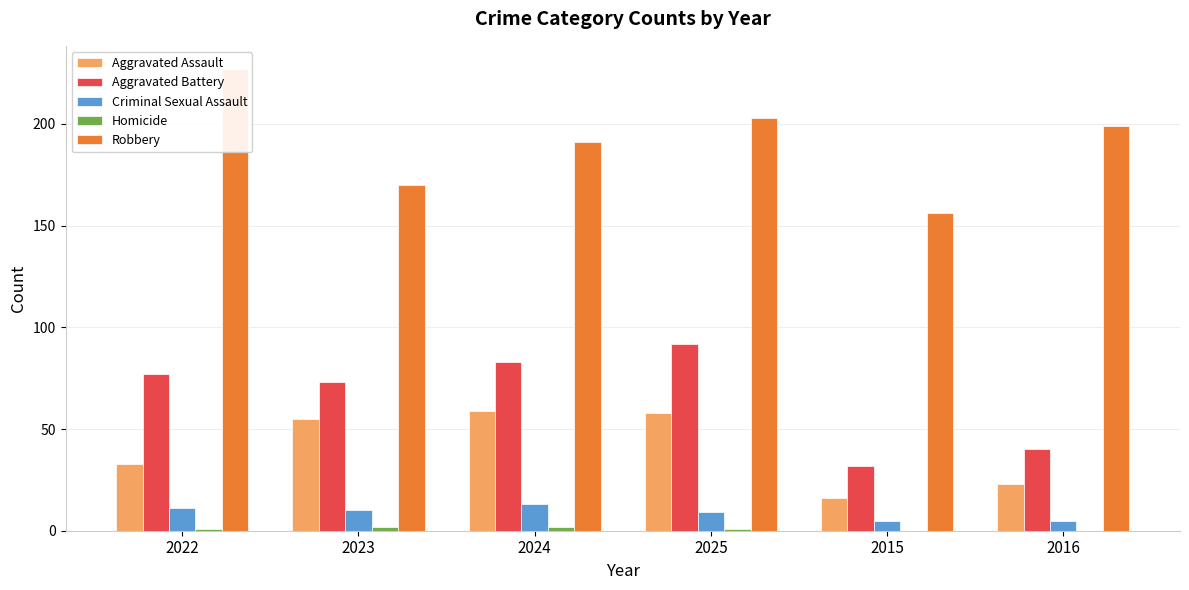

How many bars are there in total?

30